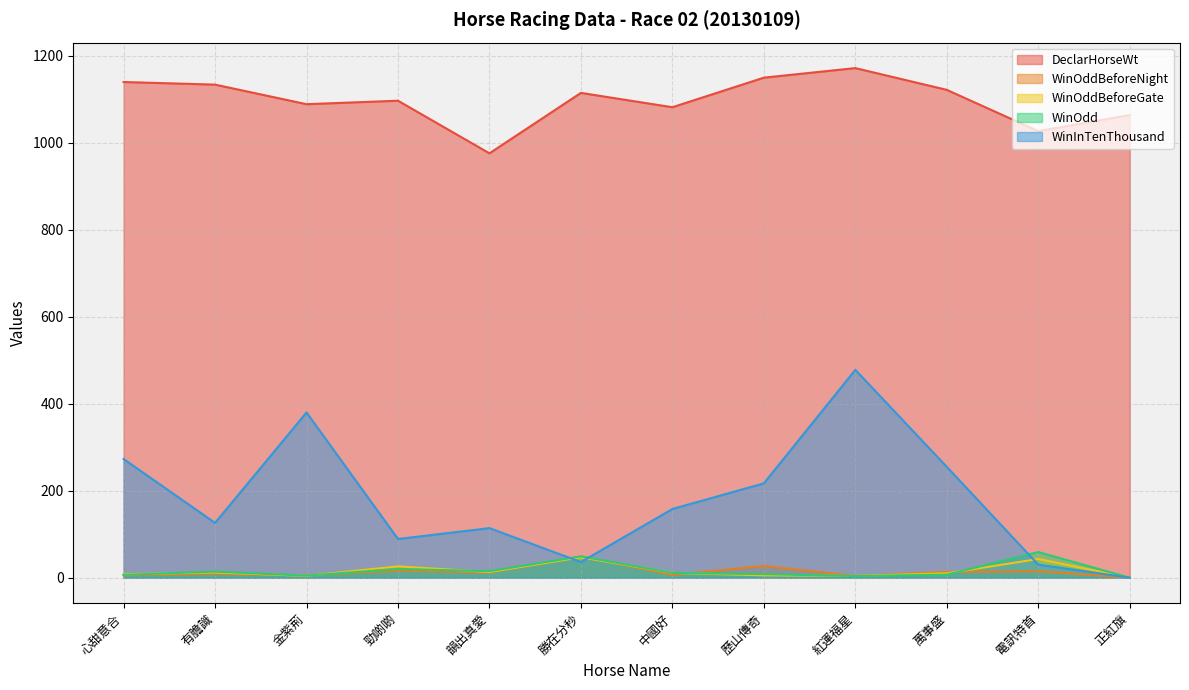

True or false: WinInTenThousand has more than 1 interior local peaks.

True